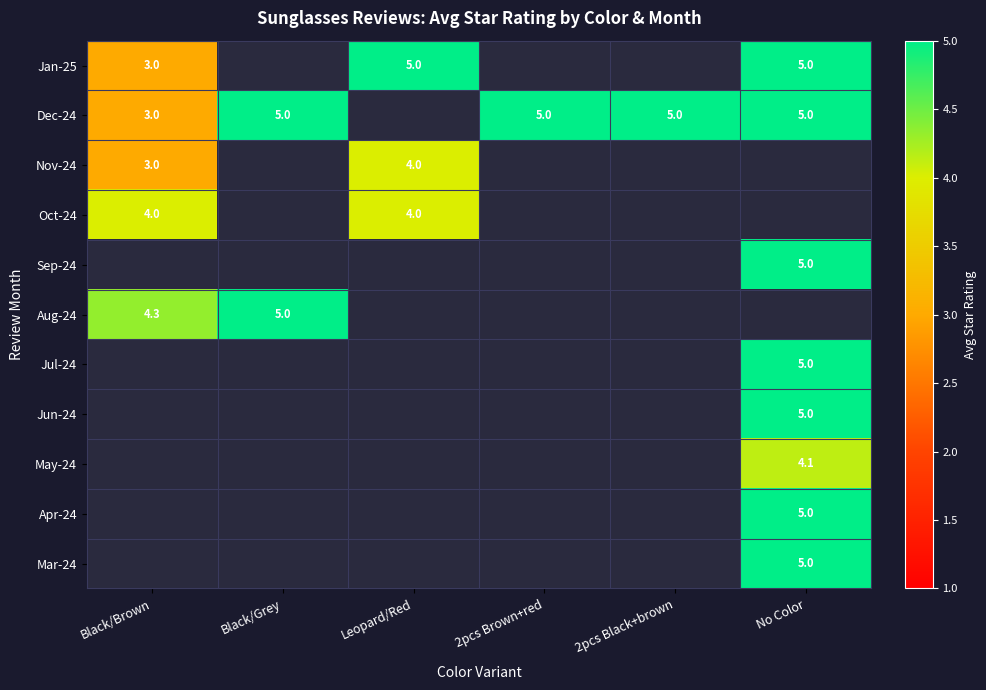

Is it true that Aug-24 equals 5.0 at Black/Grey?

True